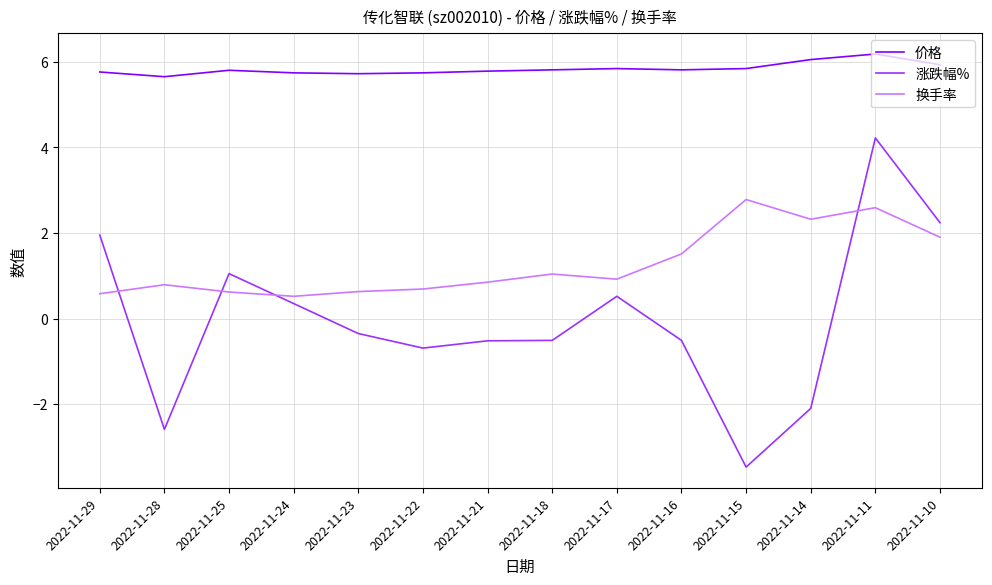

What is the spread (max minus min) of values at 2022-11-15?

9.3